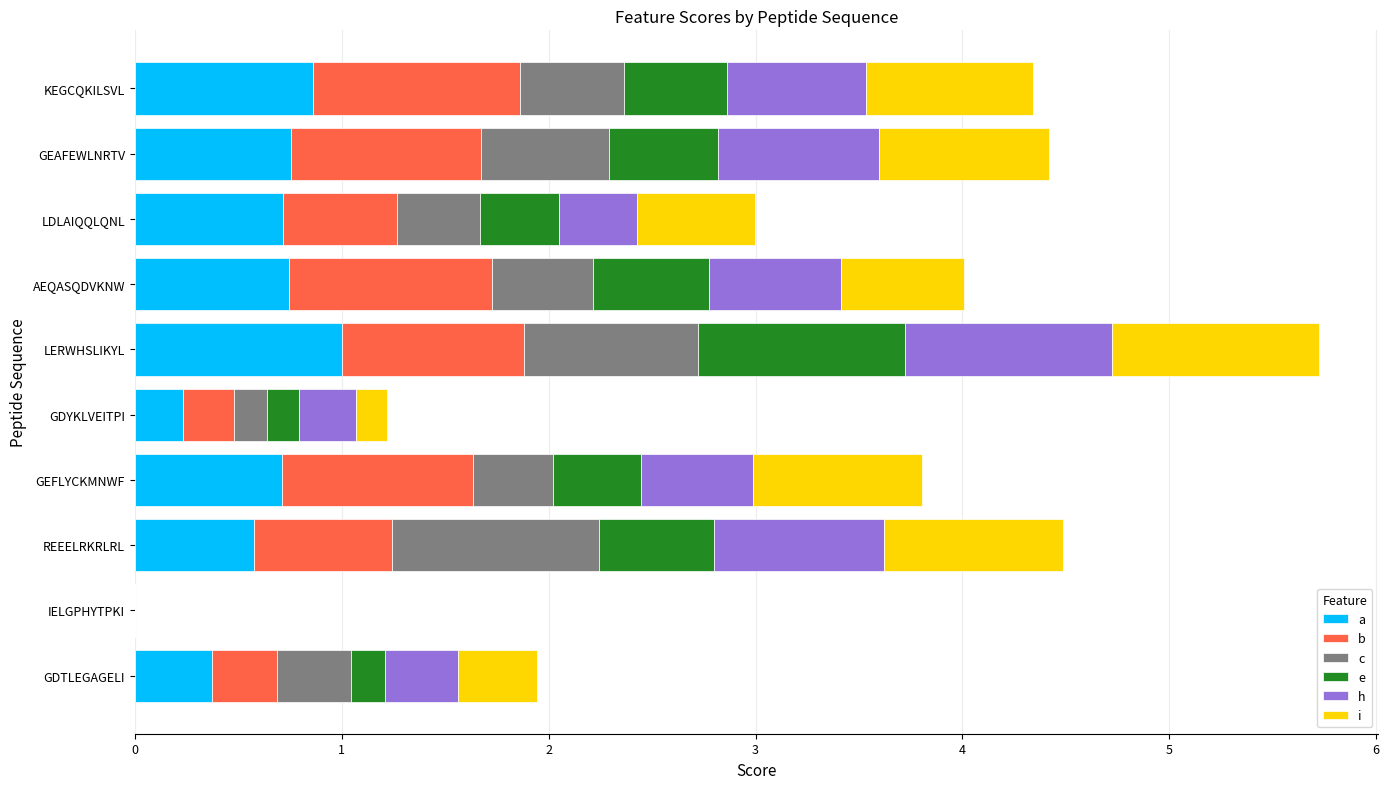

At which category is the sum across all series the highest?

LERWHSLIKYL